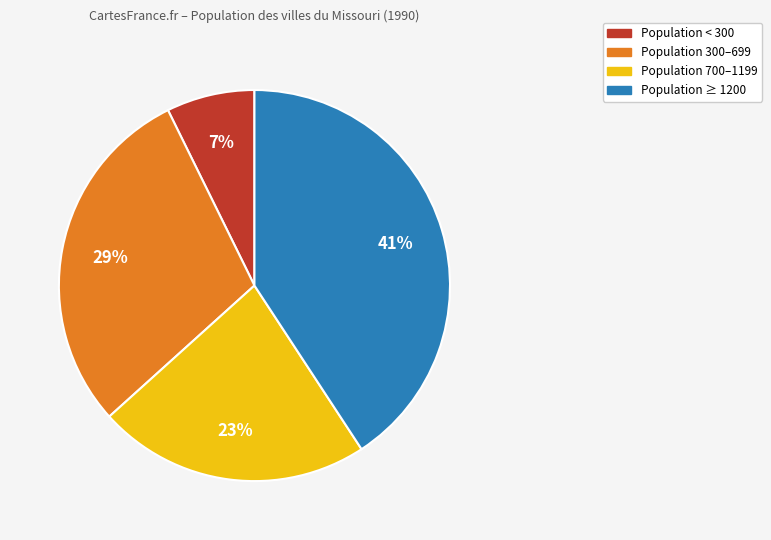

How many slices are in this pie chart?

4